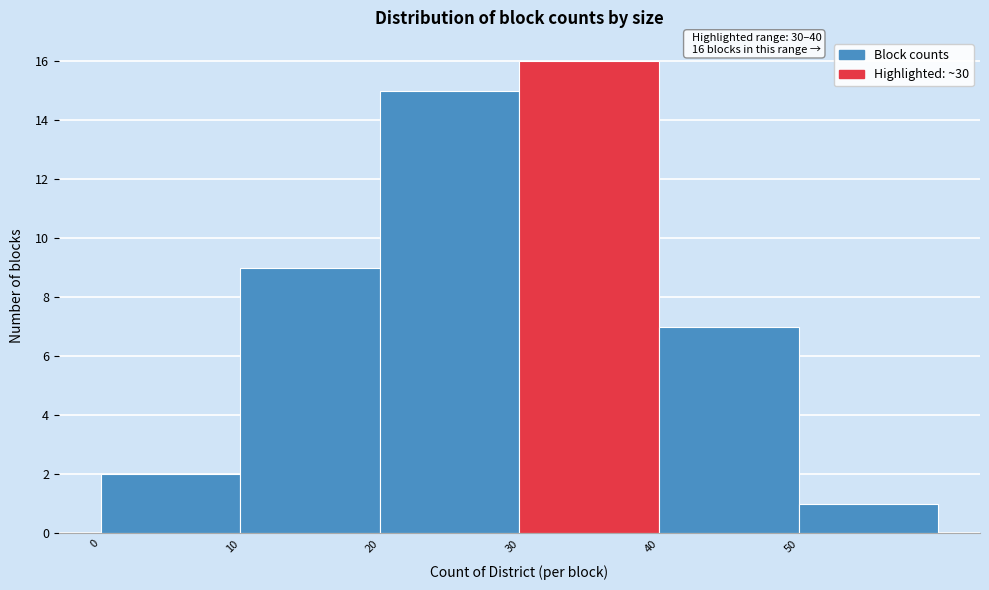

Which range on the x-axis has the tallest bar?

30 to 40